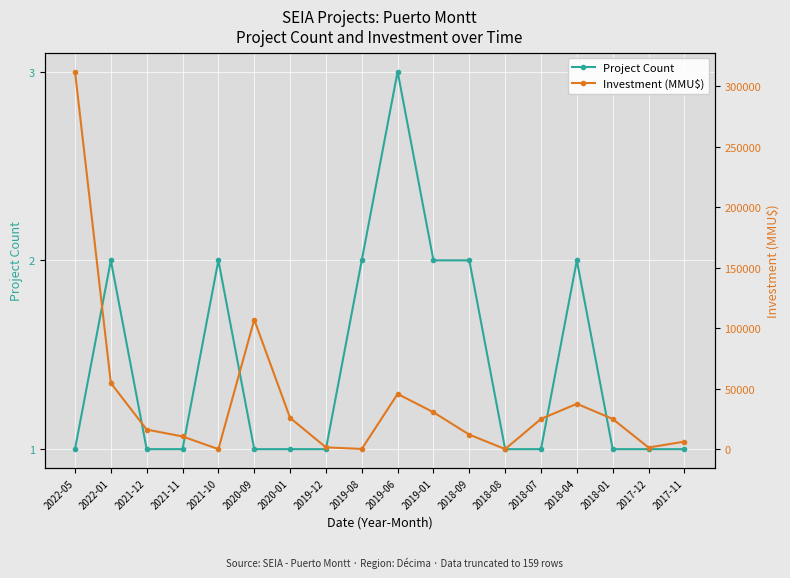

True or false: Project Count and Investment (MMU$) intersect in this chart.

False